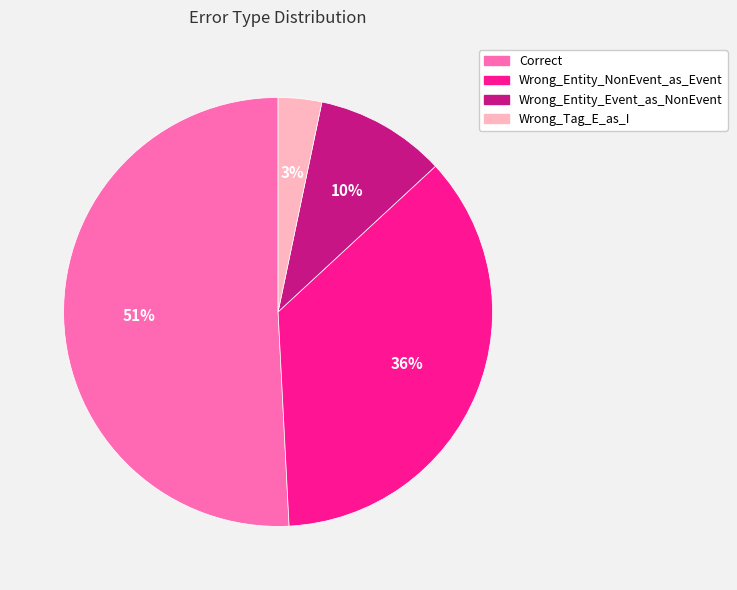

Which category has the biggest portion of the pie?

Correct